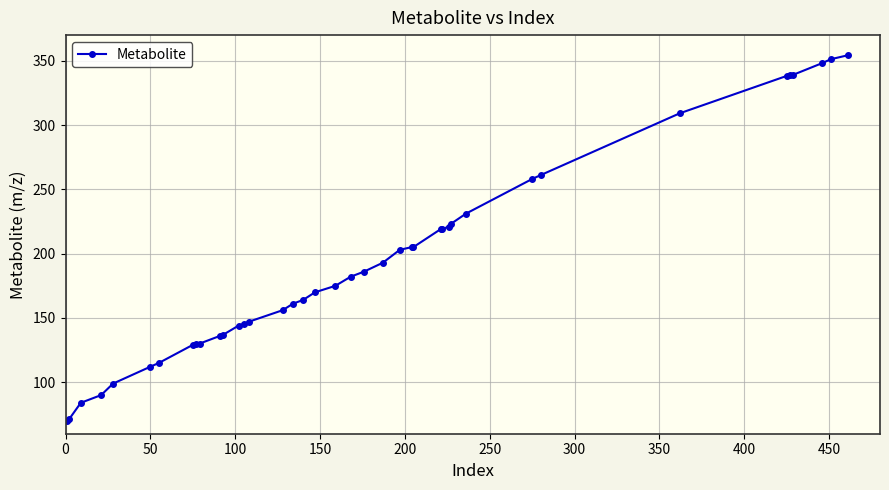

What is the difference between the maximum and second lowest values?

283.2